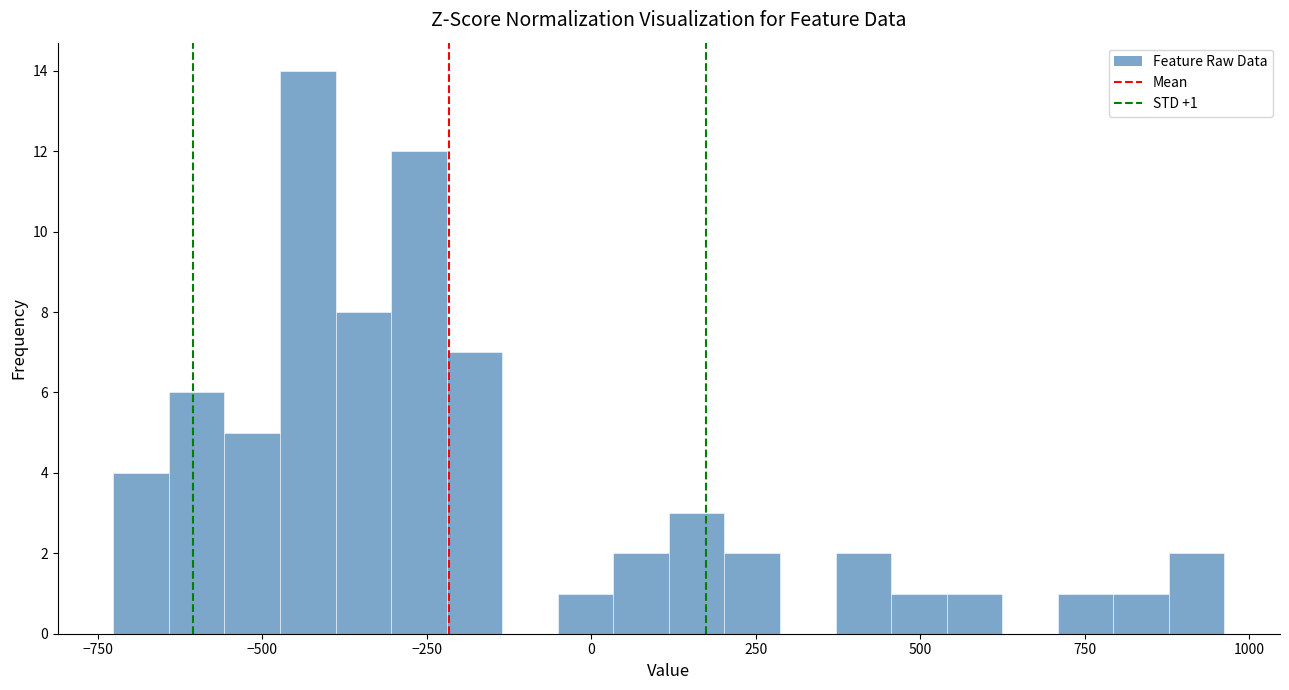

Read against the x-axis, roughly where is the centre of the tallest bar?

-450